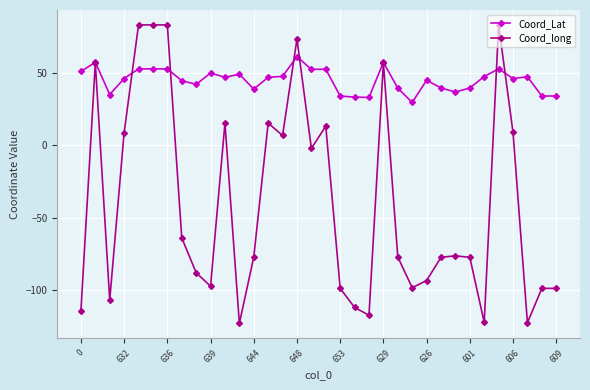

Which series has the largest total across all categories?

Coord_Lat